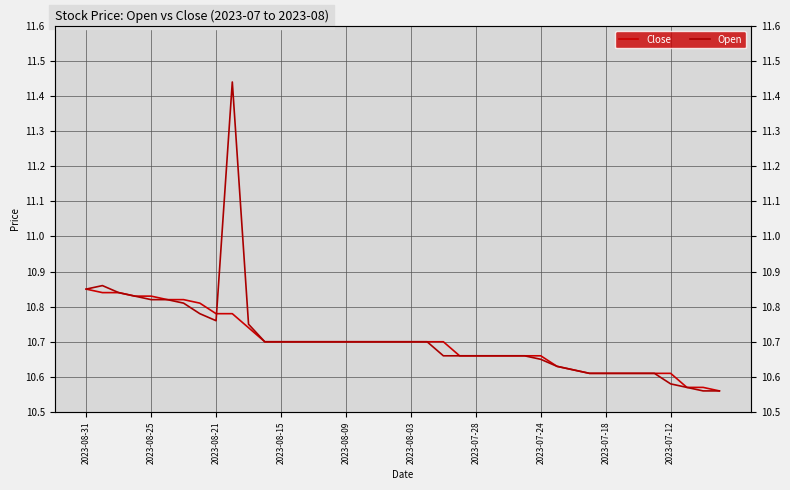

How many lines are shown in the chart?

2